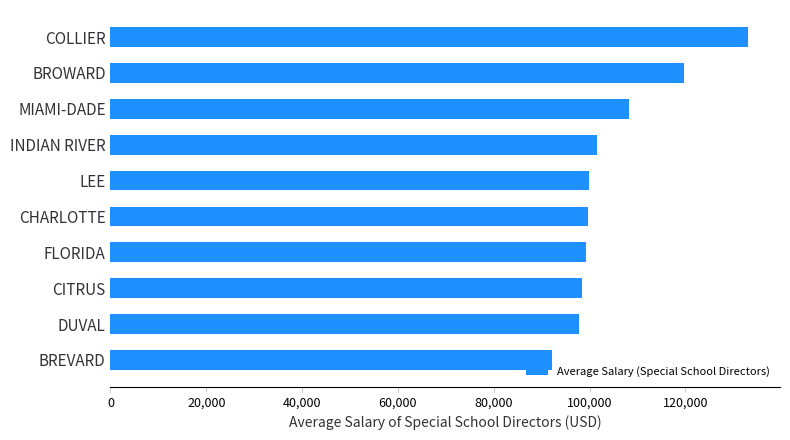

The value at FLORIDA is 168289.4. True or false?

False